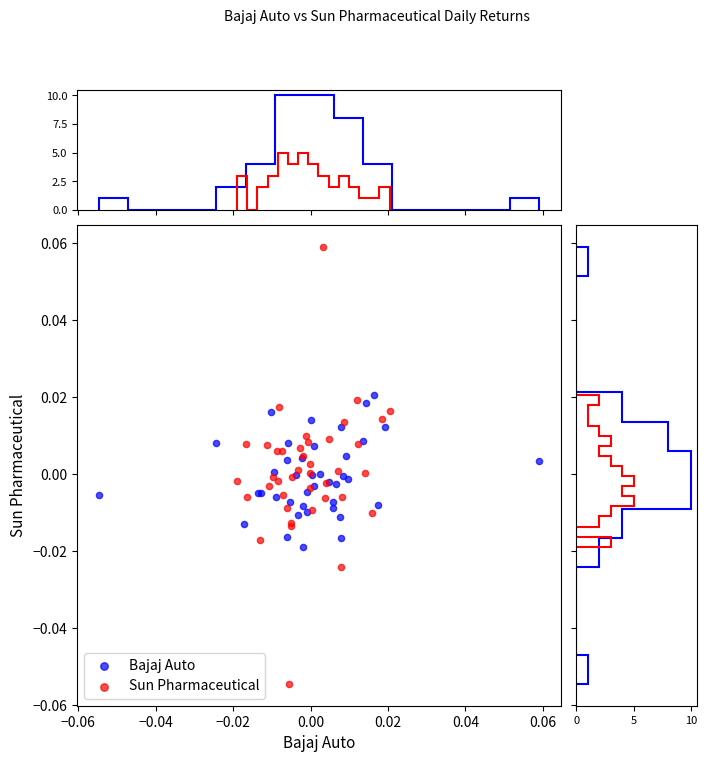

Which series contains the lowest Y value?

Sun Pharmaceutical